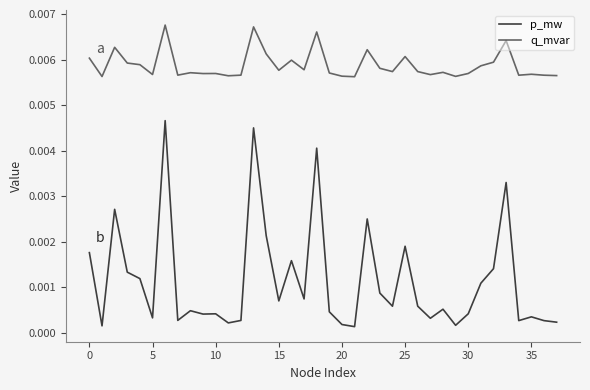

Is this an area chart (filled region under the line)?

No